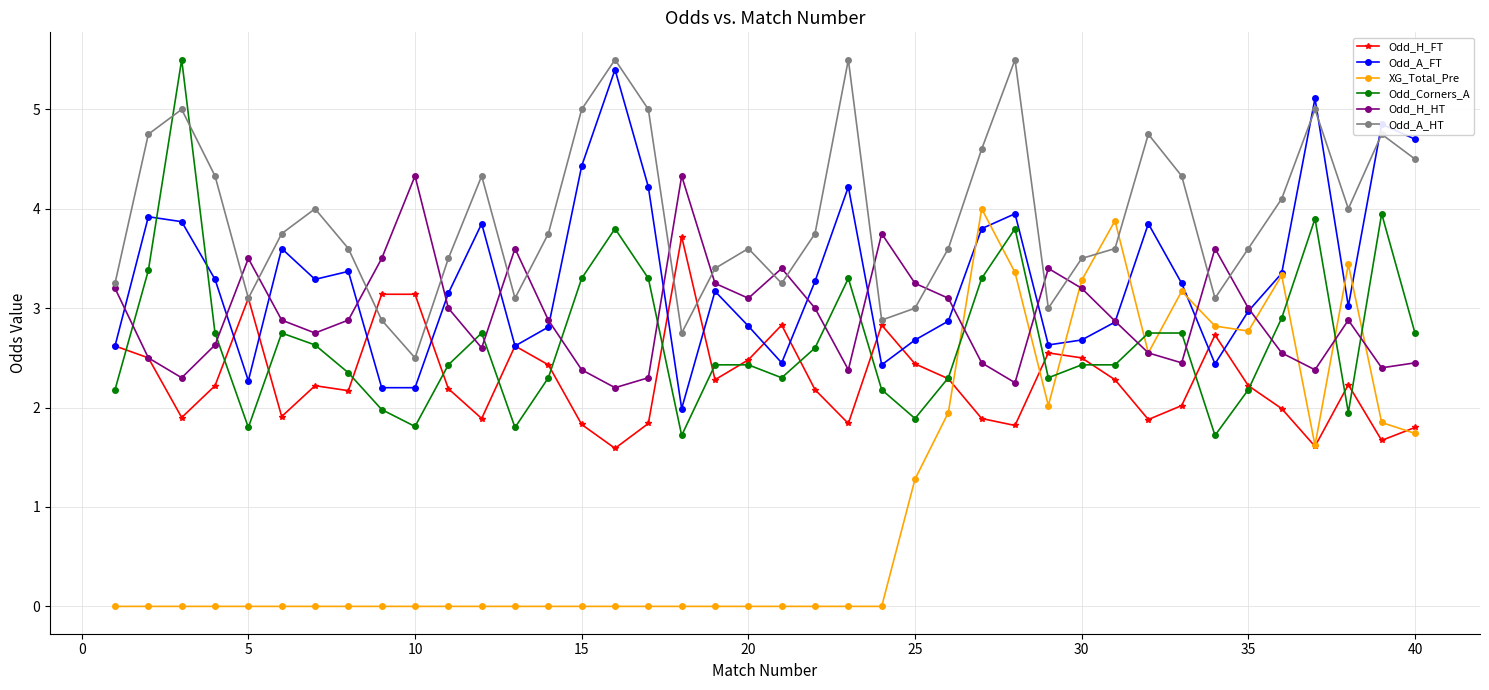

What is the highest value of the XG_Total_Pre series?

4.0